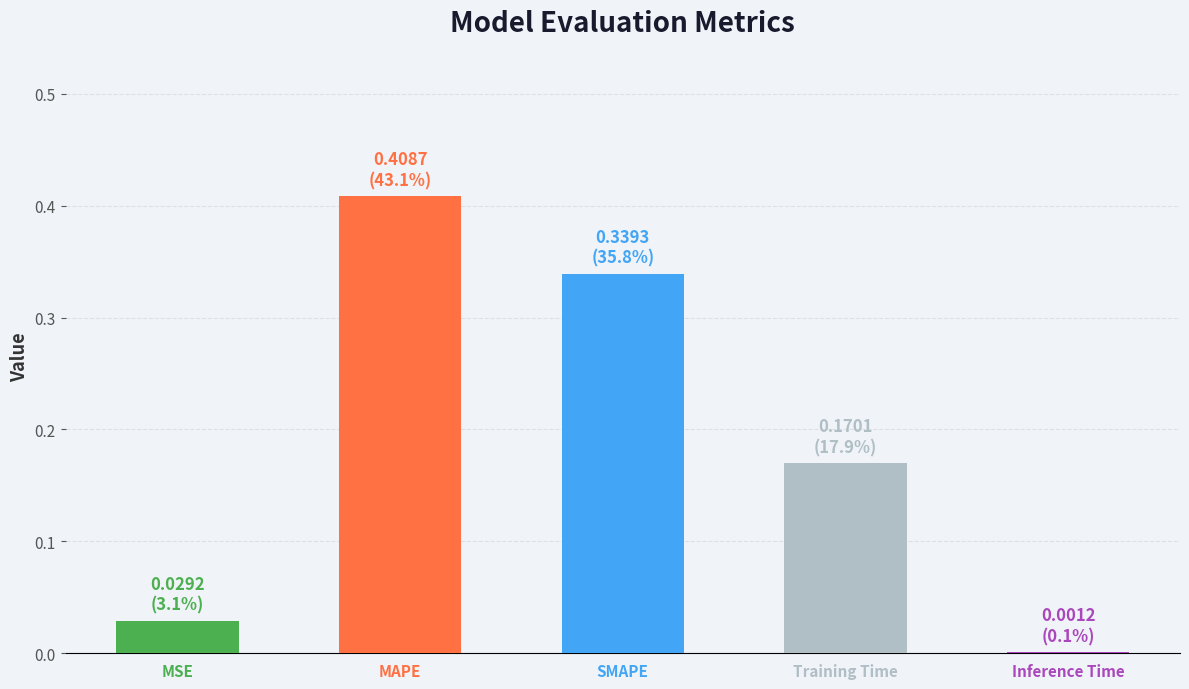

Count the number of categories in the chart.

5